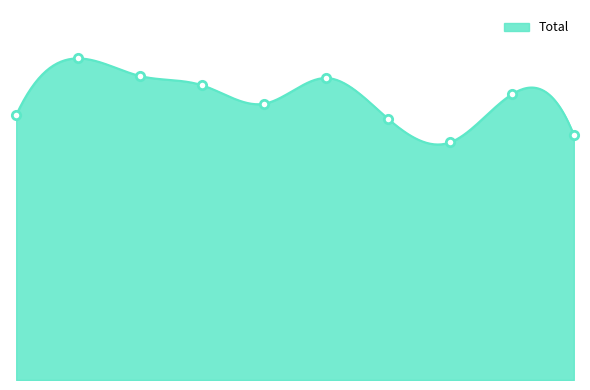

Count the number of values greater than 1853.

4